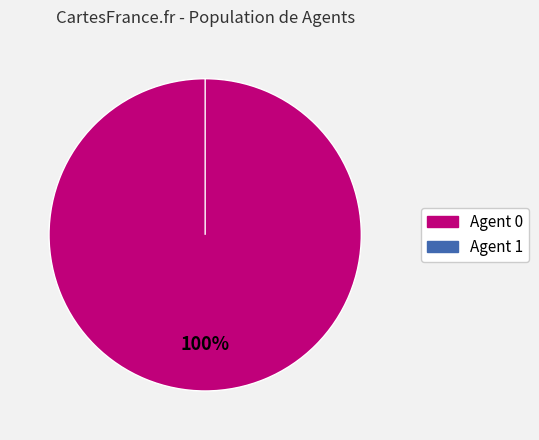

Is the sum of 1 and 0 greater than half?

Yes